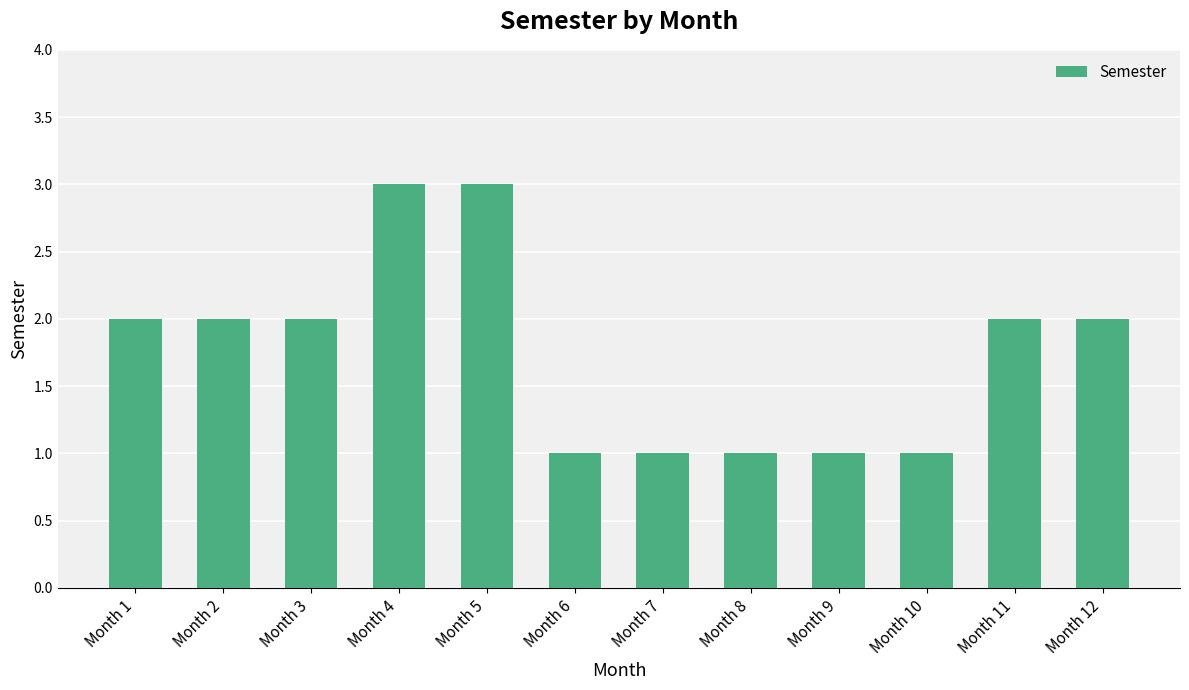

What is the maximum value shown in the chart?

3